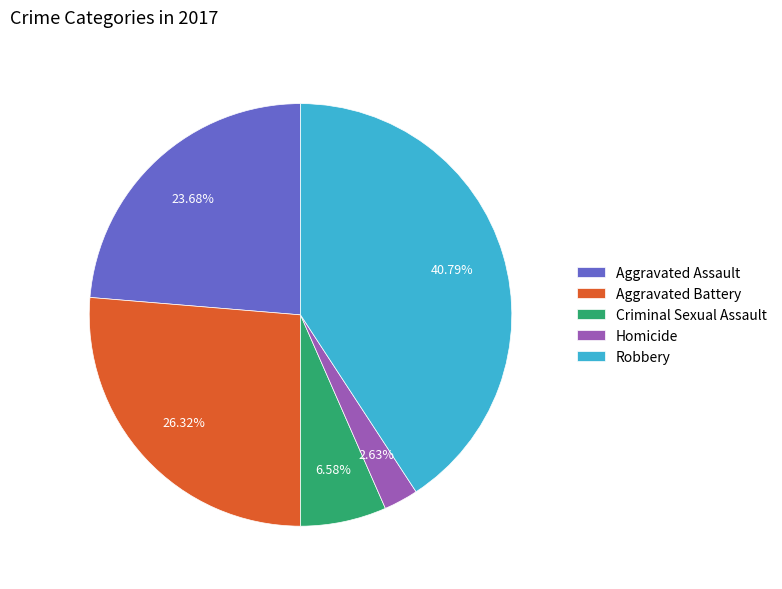

Combined, do Robbery and Criminal Sexual Assault account for over 50%?

No